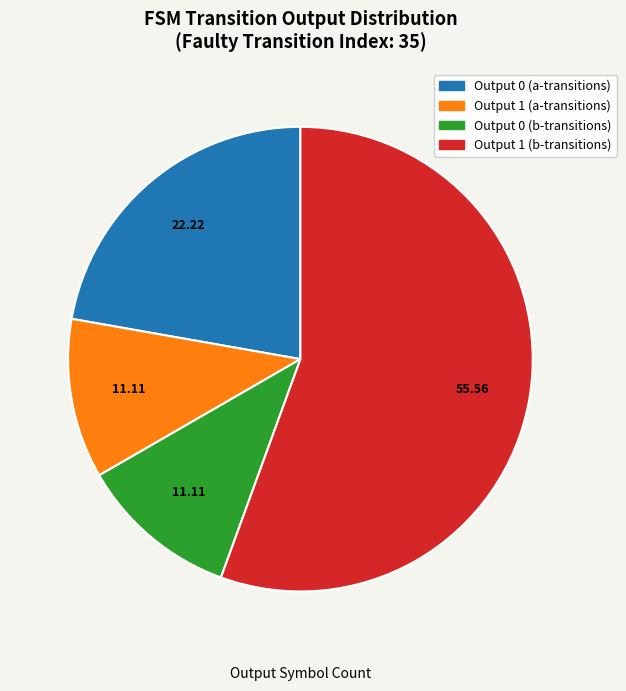

Is there a majority slice in this chart?

Yes